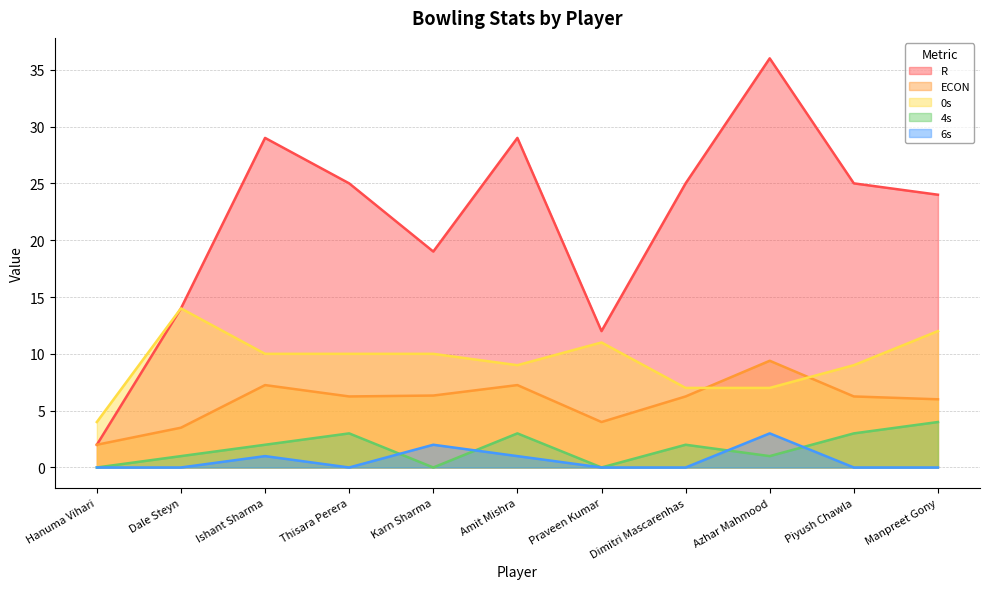

True or false: 4s and 0s intersect in this chart.

False